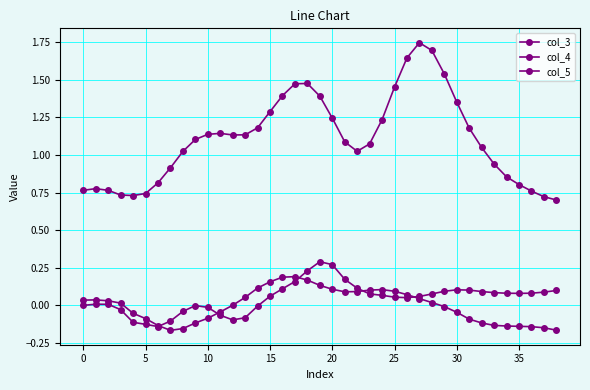

What is the difference between the second highest and second lowest values in the col_4 series?

1.0